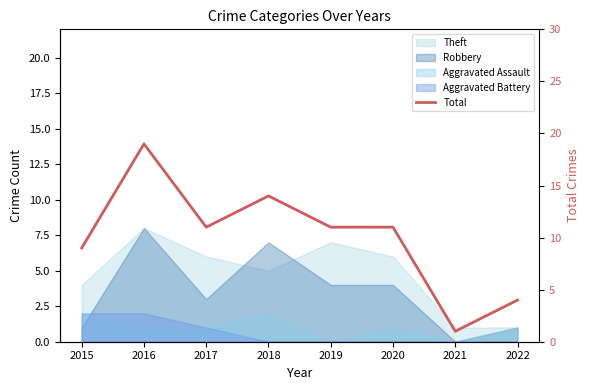

Which label corresponds to the smallest value in the chart?

2021